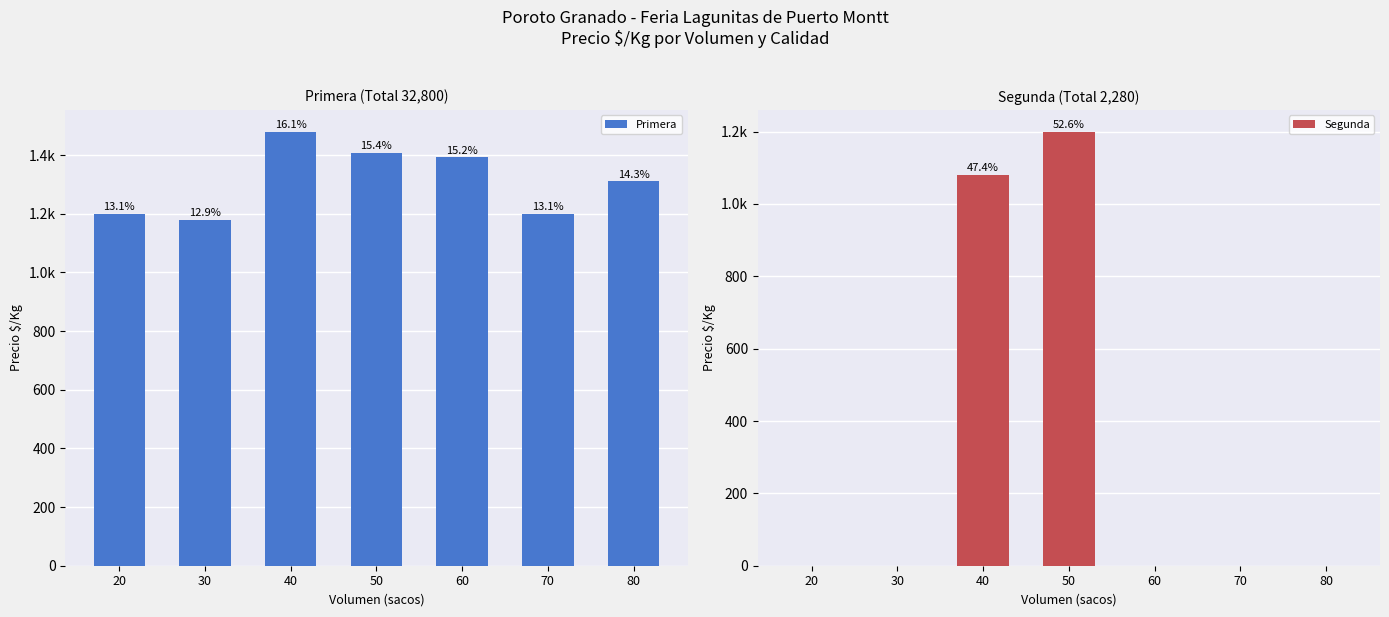

How many categories are shown in the chart?

7